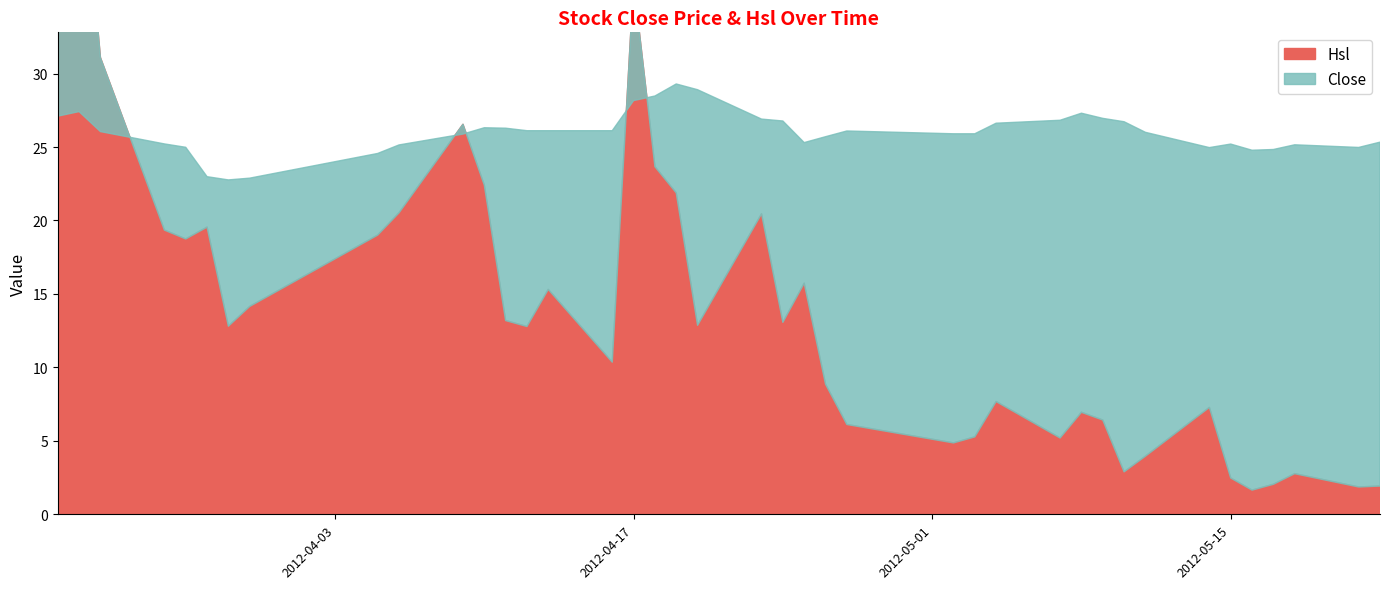

At which label does Hsl reach its minimum?

2012-05-16